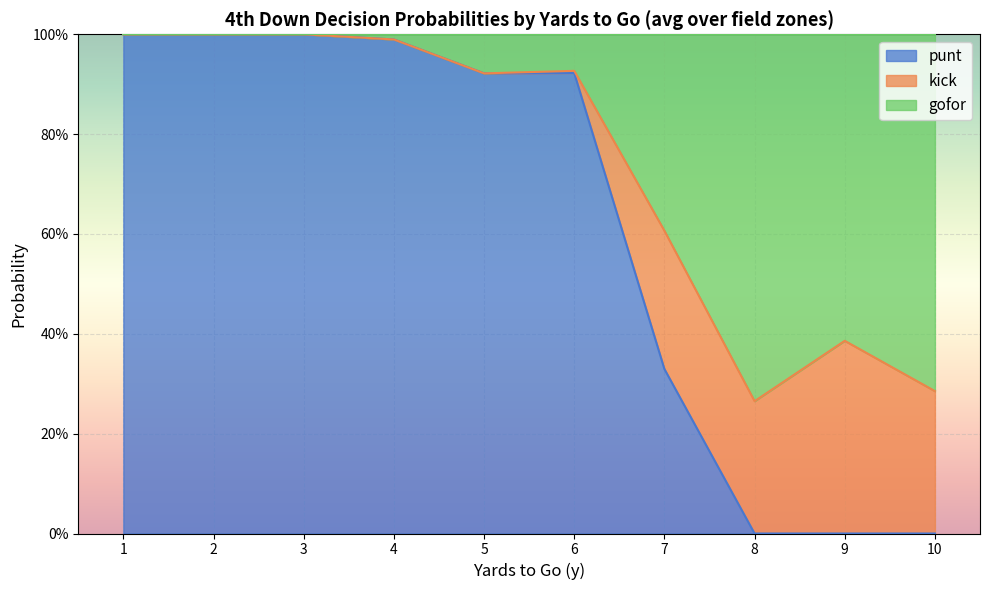

The value of punt at 3 is 0.5. True or false?

False